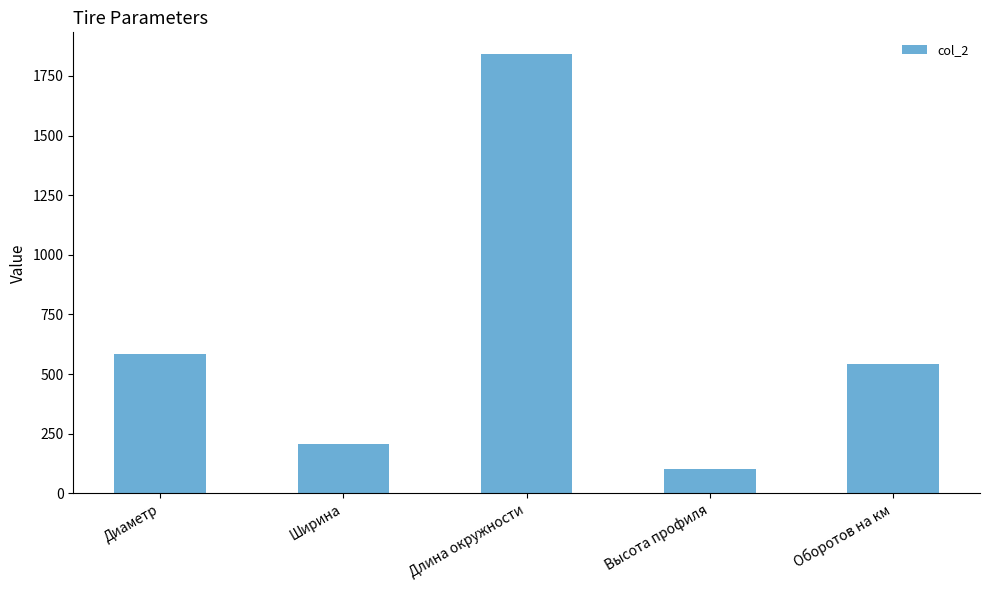

How many series are shown in this chart?

1